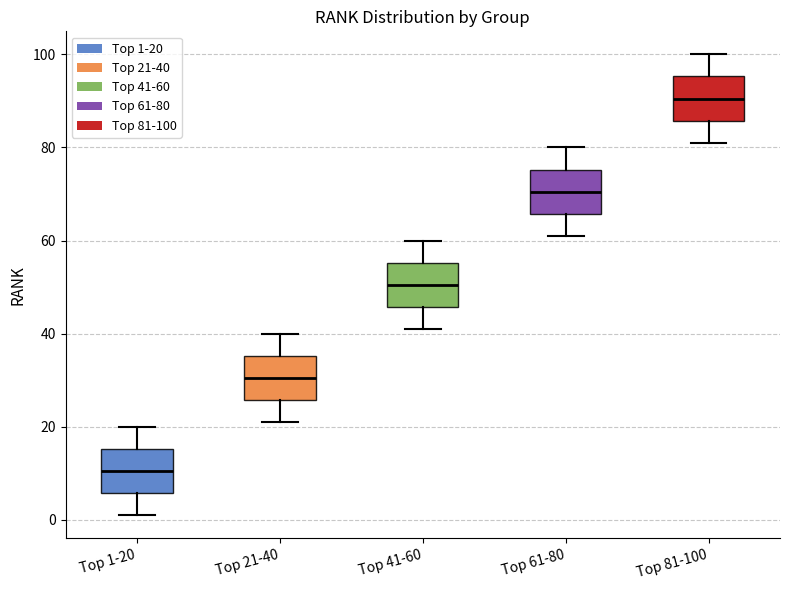

Where does the lower whisker of the box for Top 41-60 end on the y-axis? The values are not printed on the chart, so give them approximately, as read against the axis.

42